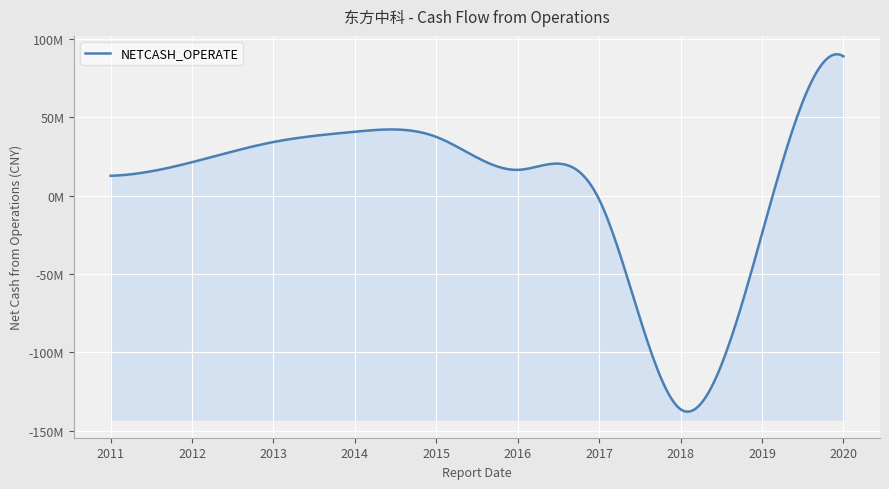

Reading right to left, transcribe all the data shown in this chart.

2020-09-30=89020591.8	2019-12-31=-24351898.7	2018-12-31=-136319494.7	2017-12-31=-2362827.7	2016-12-31=16526382.6	2015-12-31=37563412.8	2014-12-31=40867656.2	2013-12-31=34313679.5	2012-12-31=21424221.5	2011-12-31=12737741.4